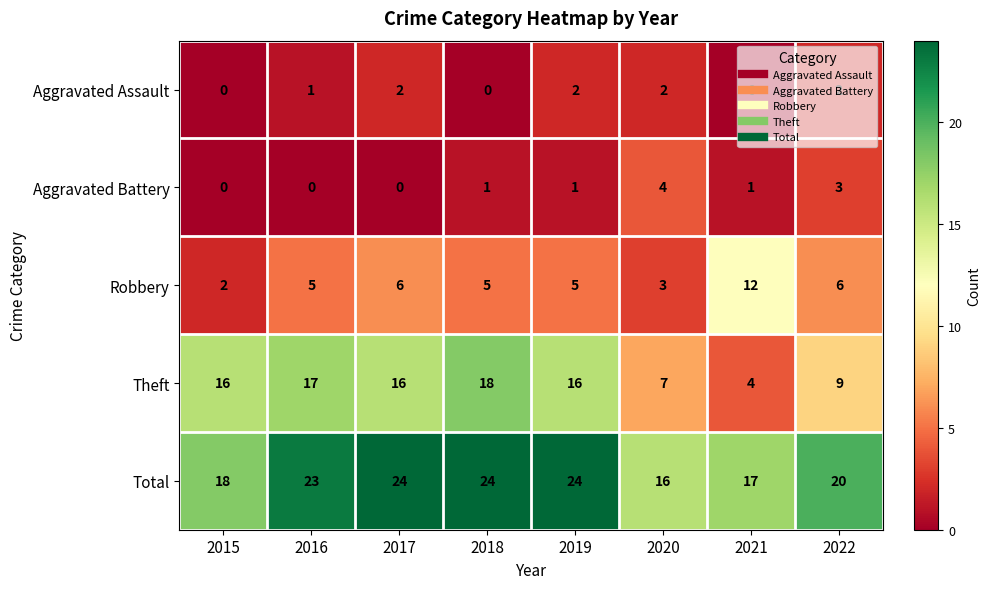

What is the maximum value shown in the chart?

24